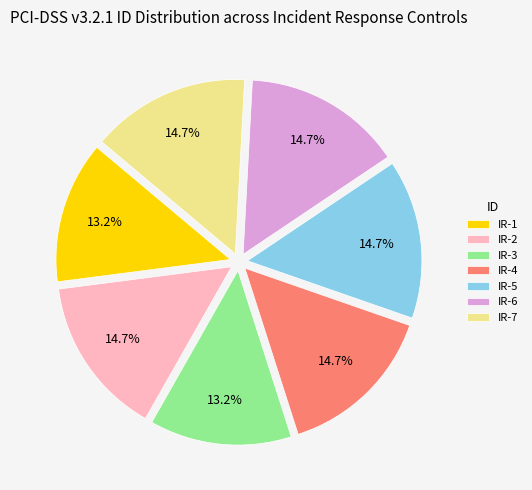

How much of the chart is everything except IR-7?

85.3%